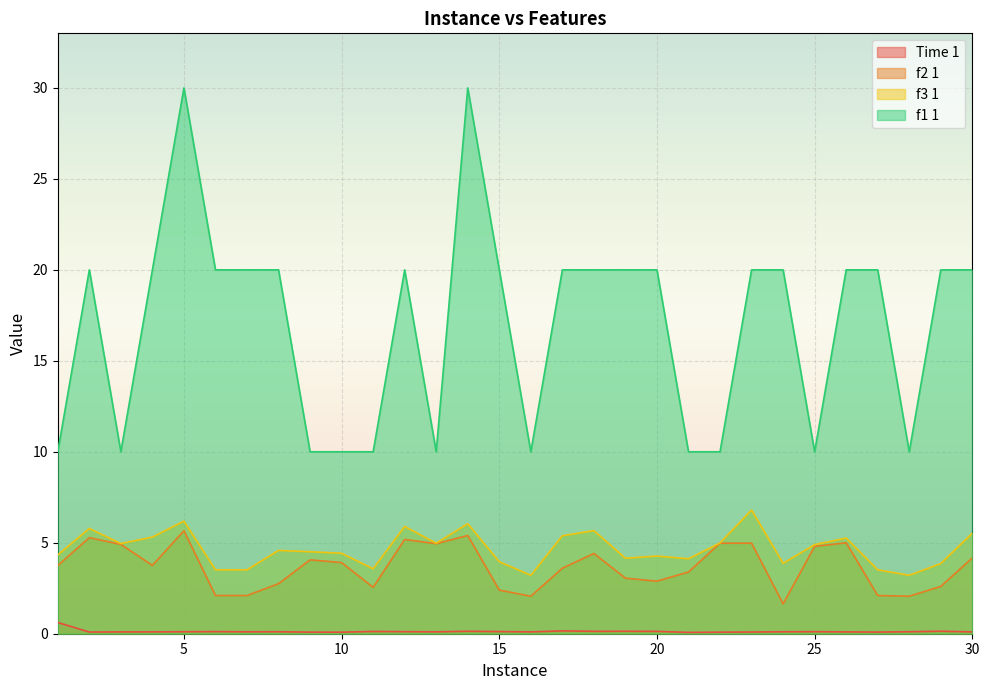

What is the sum of all f3 1 values?

140.3